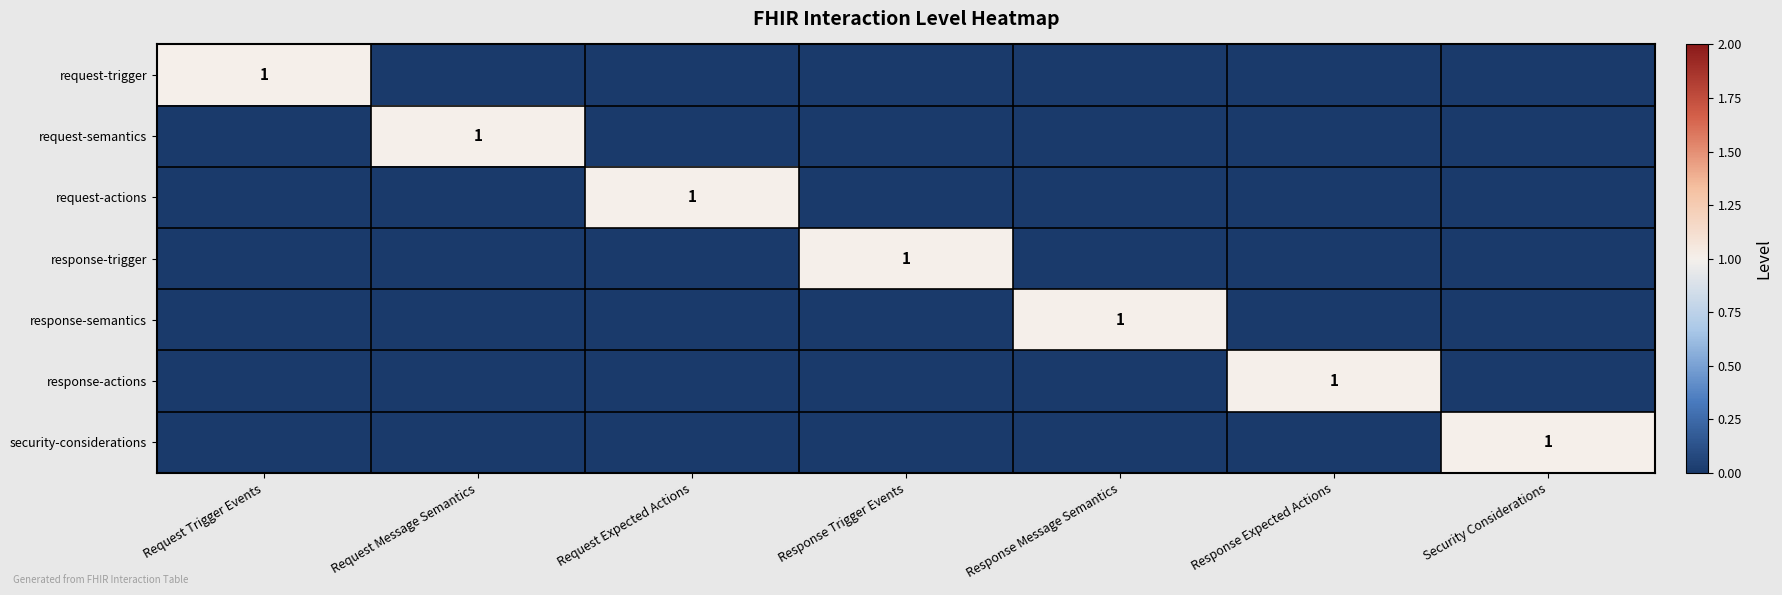

True or false: request-actions has a value of 2 at Request Expected Actions.

False